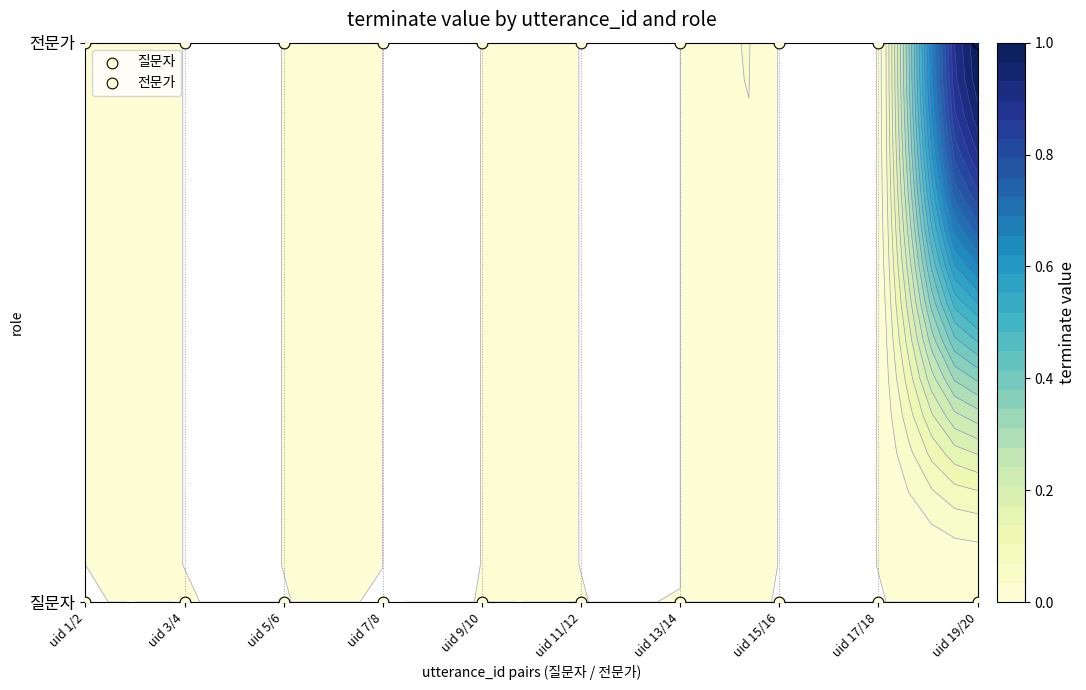

At 1, list the series in order from largest to smallest.

질문자, 전문가